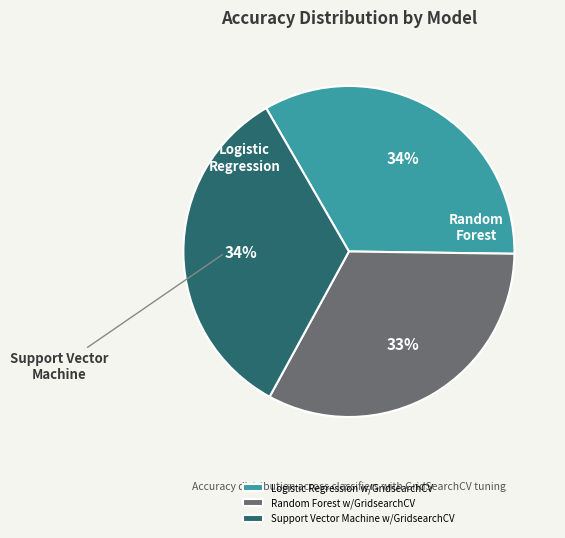

Which has a higher value, Random Forest w/GridsearchCV or Support Vector Machine w/GridsearchCV?

Support Vector Machine w/GridsearchCV